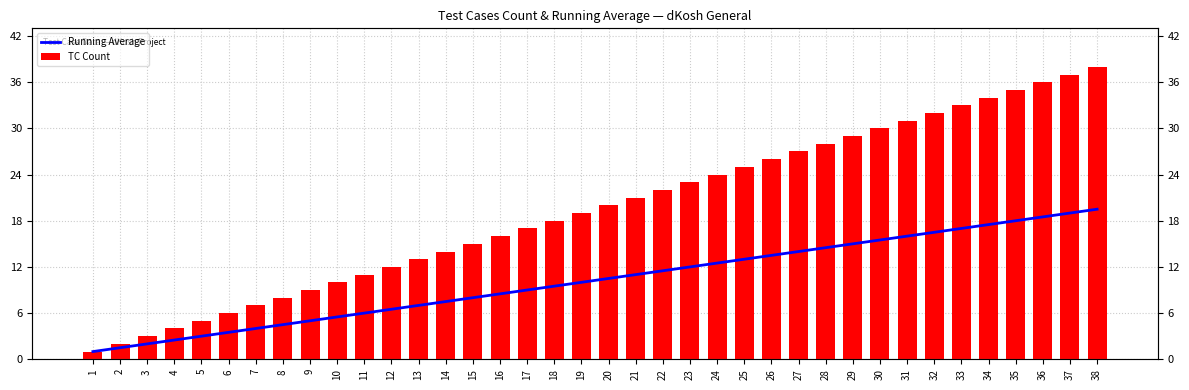

What is the highest value of the TC Count series?

38.0